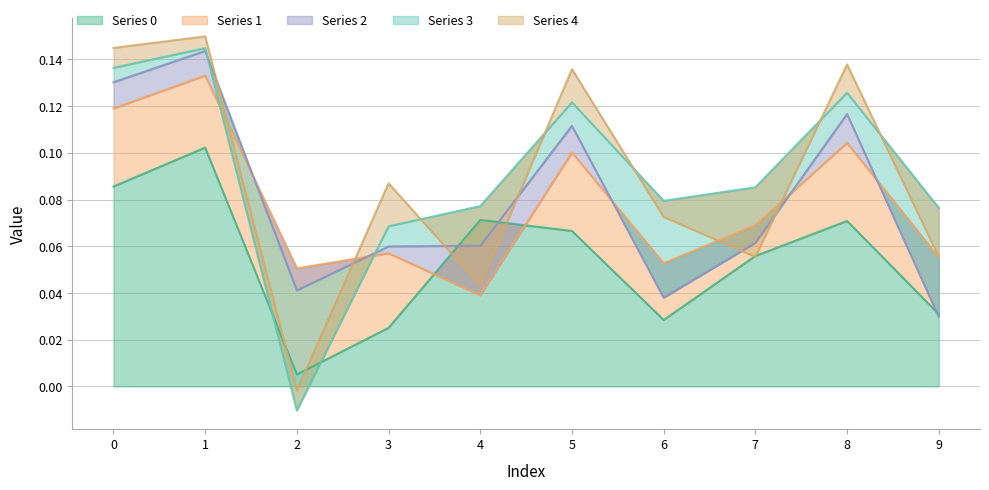

Reading left to right, extract all data points from this chart.

Series 0: 0=0.1	1=0.1	2=0.0	3=0.0	4=0.1	5=0.1	6=0.0	7=0.1	8=0.1	9=0.0
Series 1: 0=0.0	1=0.0	2=0.0	3=0.0	4=-0.0	5=0.0	6=0.0	7=0.0	8=0.0	9=0.0
Series 2: 0=0.0	1=0.0	2=-0.0	3=0.0	4=0.0	5=0.0	6=-0.0	7=-0.0	8=0.0	9=-0.0
Series 3: 0=0.0	1=0.0	2=-0.1	3=0.0	4=0.0	5=0.0	6=0.0	7=0.0	8=0.0	9=0.0
Series 4: 0=0.0	1=0.0	2=0.0	3=0.0	4=-0.0	5=0.0	6=-0.0	7=-0.0	8=0.0	9=-0.0